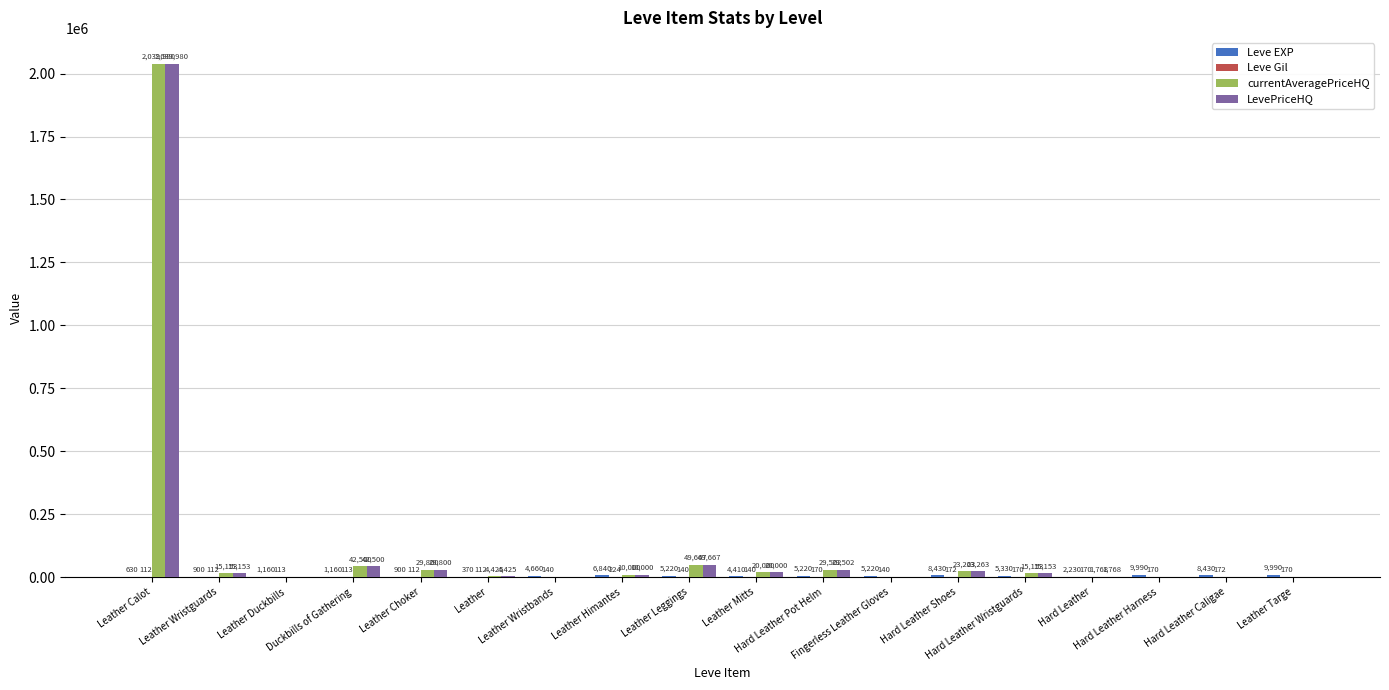

What is the maximum value shown in the chart?

2039980